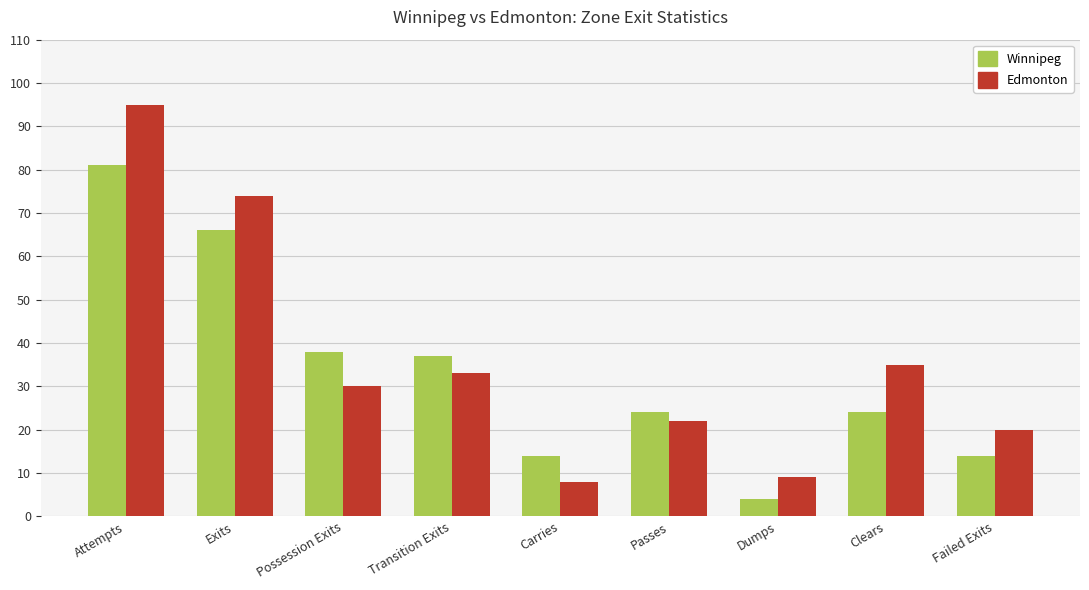

Reading left to right, list all the values displayed in this chart.

Winnipeg: Attempts=81	Exits=66	Possession Exits=38	Transition Exits=37	Carries=14	Passes=24	Dumps=4	Clears=24	Failed Exits=14
Edmonton: Attempts=95	Exits=74	Possession Exits=30	Transition Exits=33	Carries=8	Passes=22	Dumps=9	Clears=35	Failed Exits=20